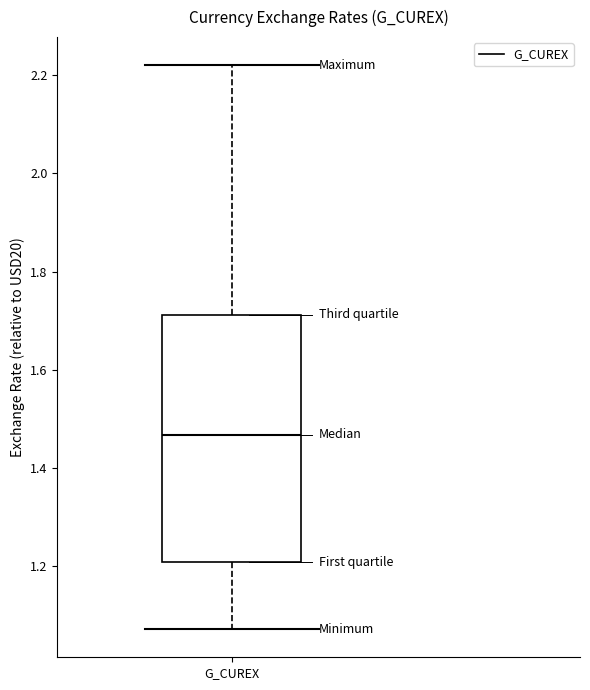

Where is the upper edge of the box for G_CUREX on the y-axis? The values are not printed on the chart, so give them approximately, as read against the axis.

1.72